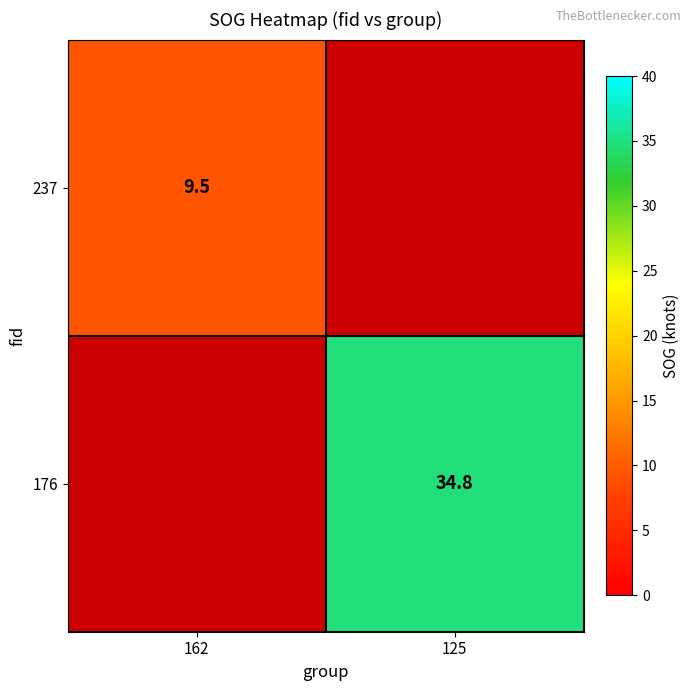

Is the value of 237 at 162 greater than the value of 176 at 125?

No